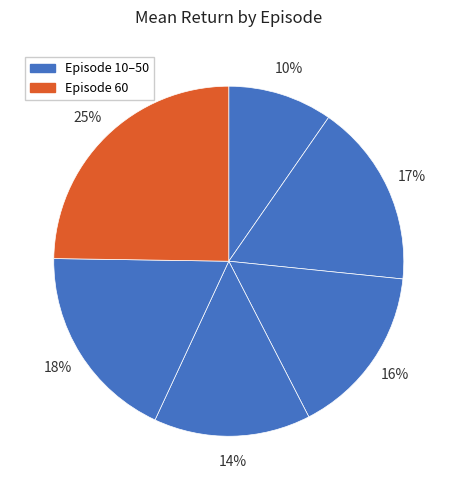

Rank the categories by value from highest to lowest.

60, 50, 20, 30, 40, 10